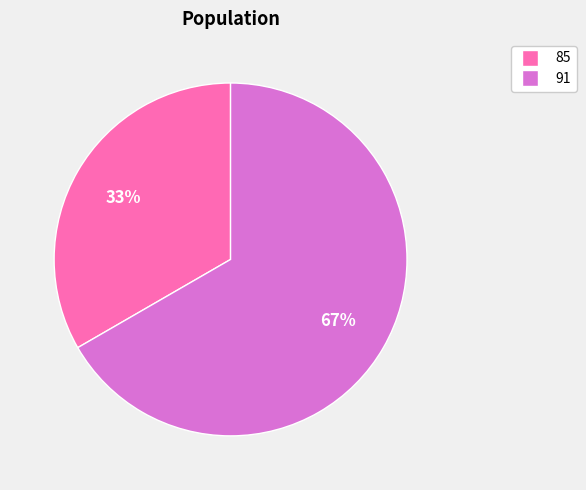

Do 85 and 91 together represent more than half of the pie?

Yes